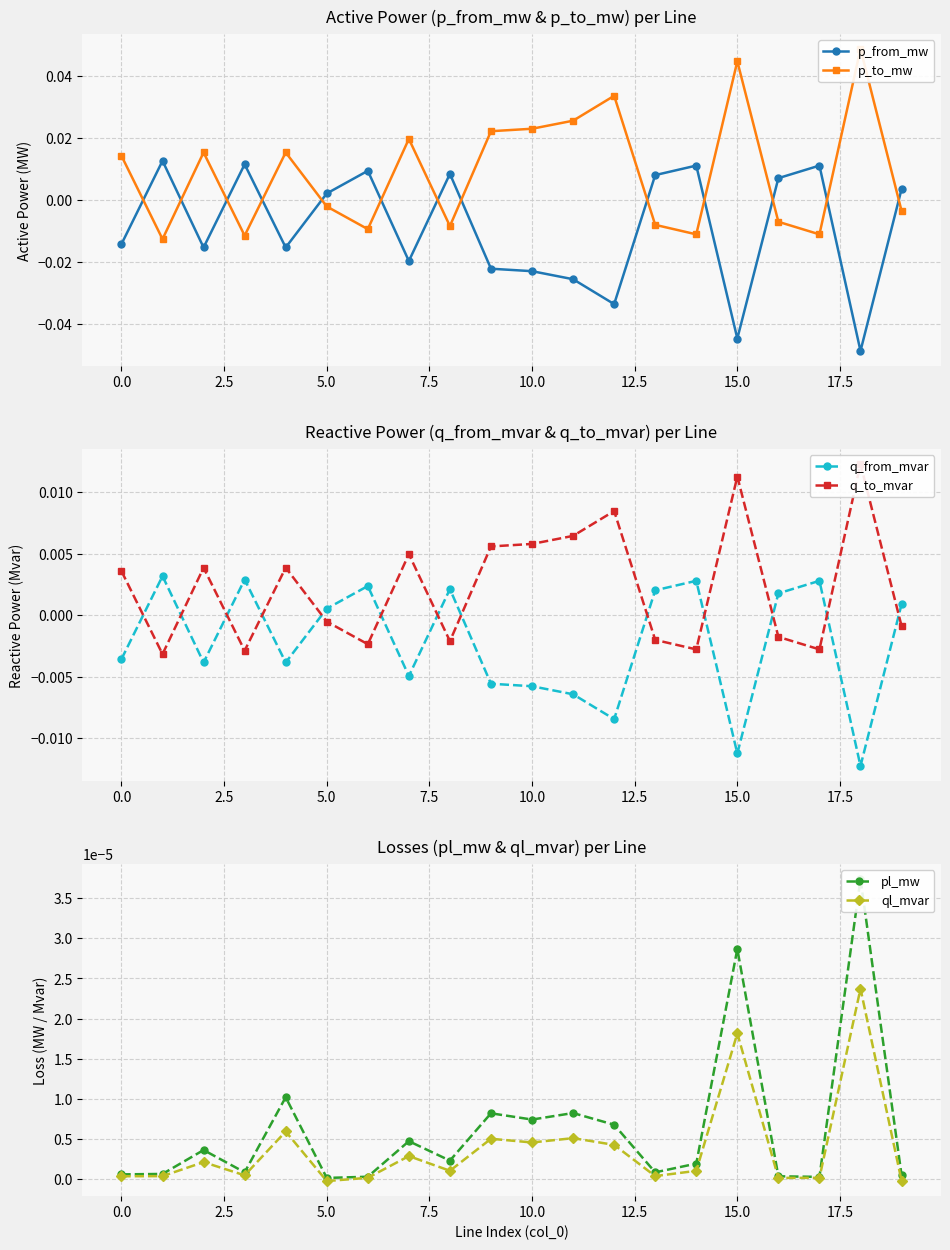

At how many categories does at least one series exceed 0?

20